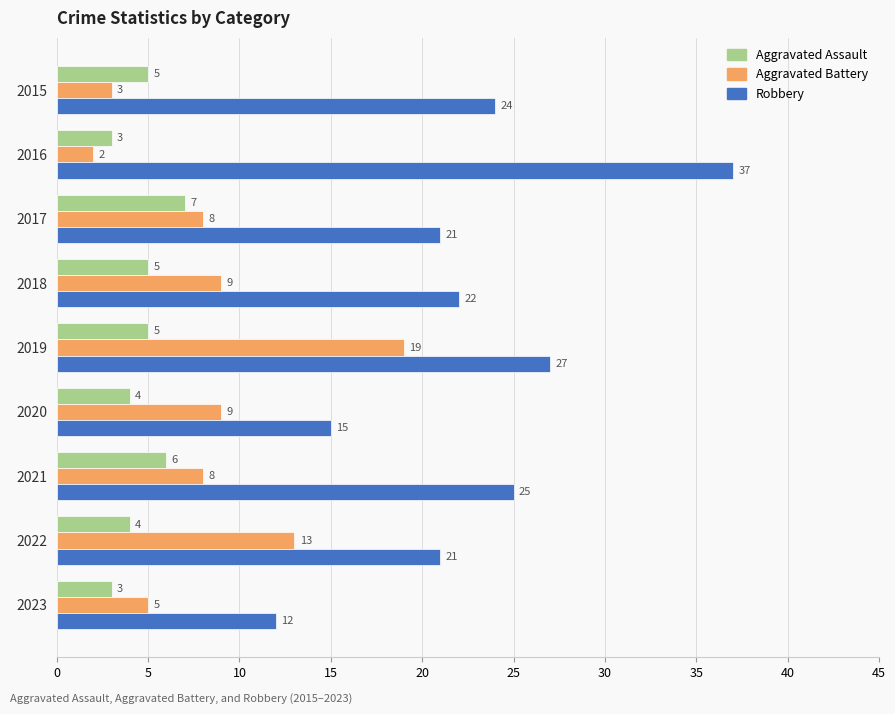

How many categories are shown in the chart?

9